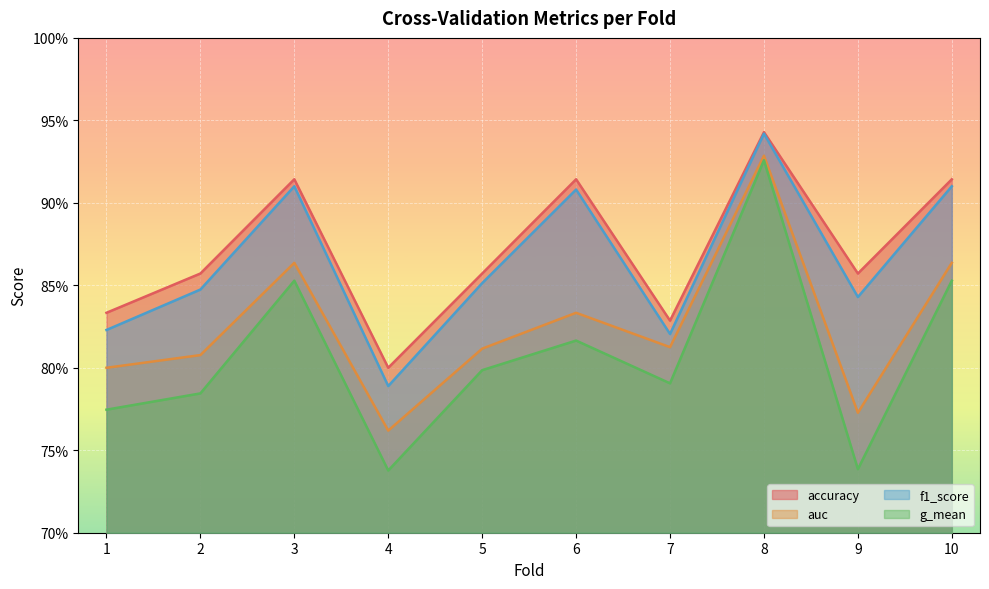

How many lines are shown in the chart?

4